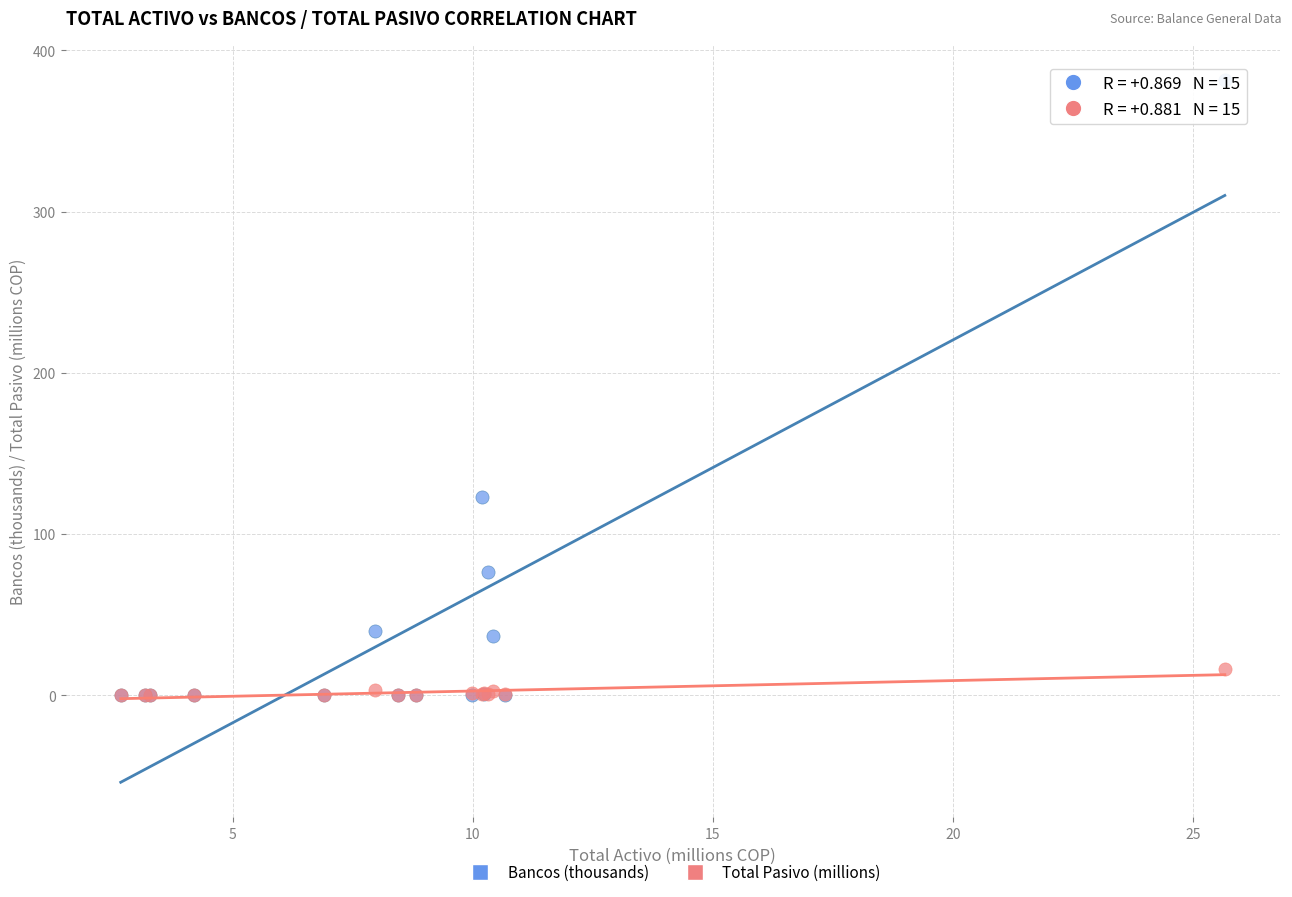

Across all series, what Y value is closest to 190?

122.7